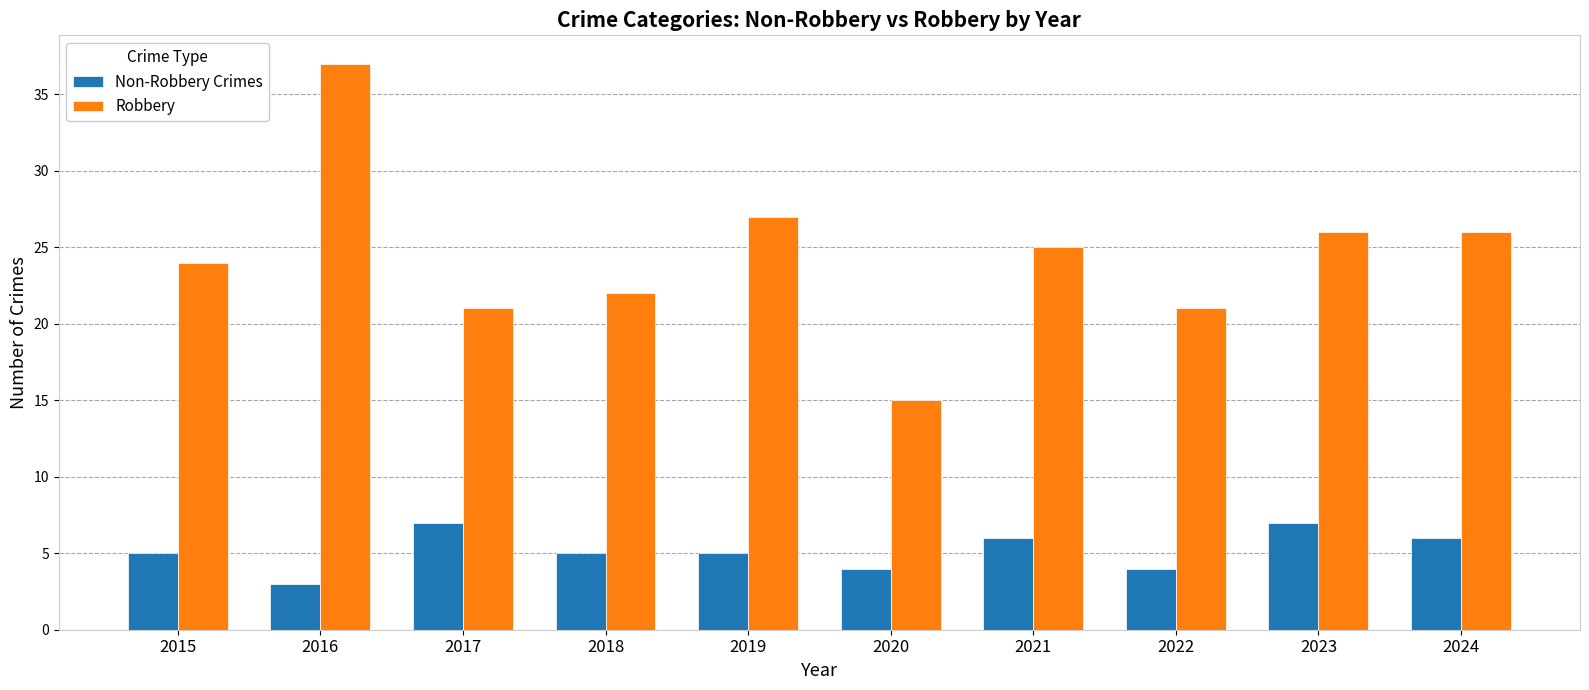

Rank the series at 2017 from highest to lowest value.

Robbery, Non-Robbery Crimes